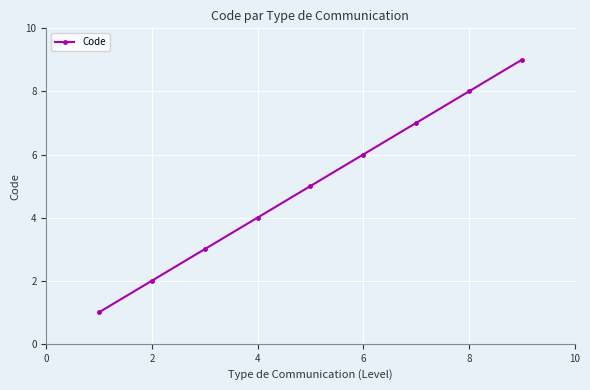

True or false: the data has more than 0 interior local peaks.

False